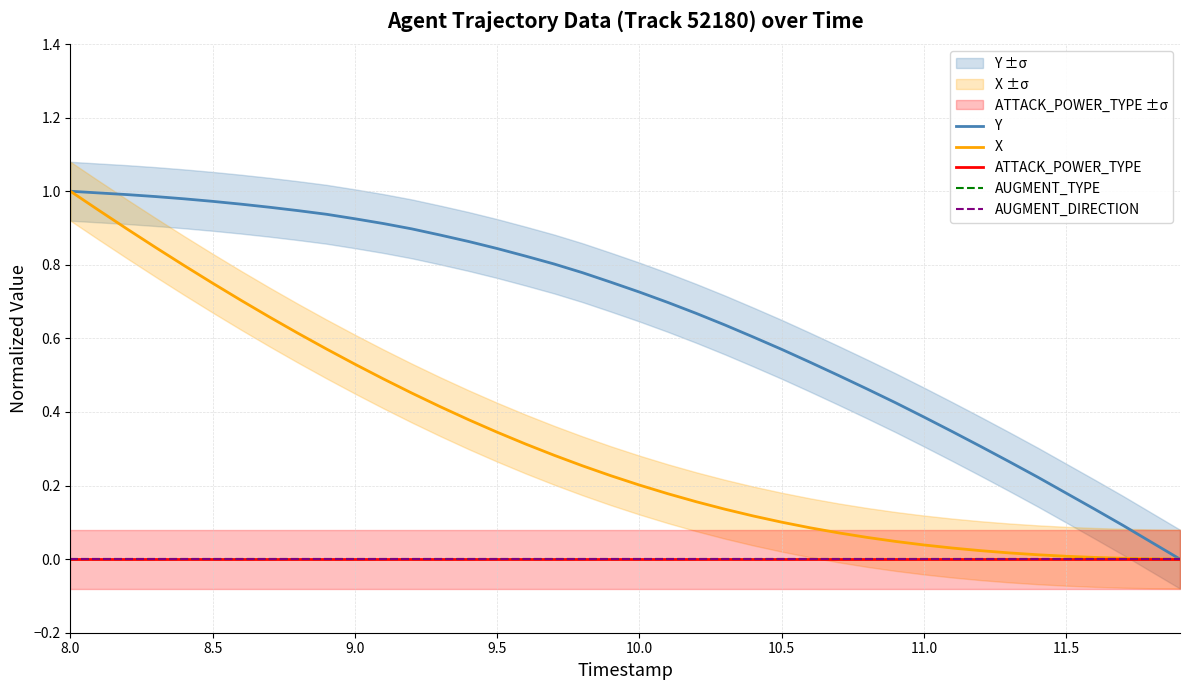

At how many categories does at least one series exceed 0?

39